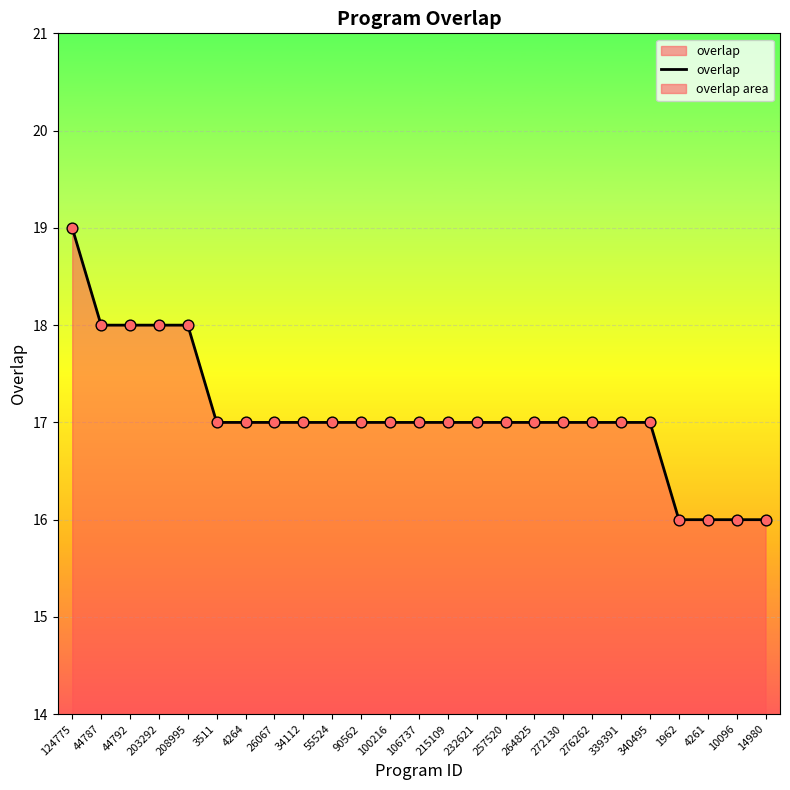

What is the change in value from 4264 to 10096?

-1